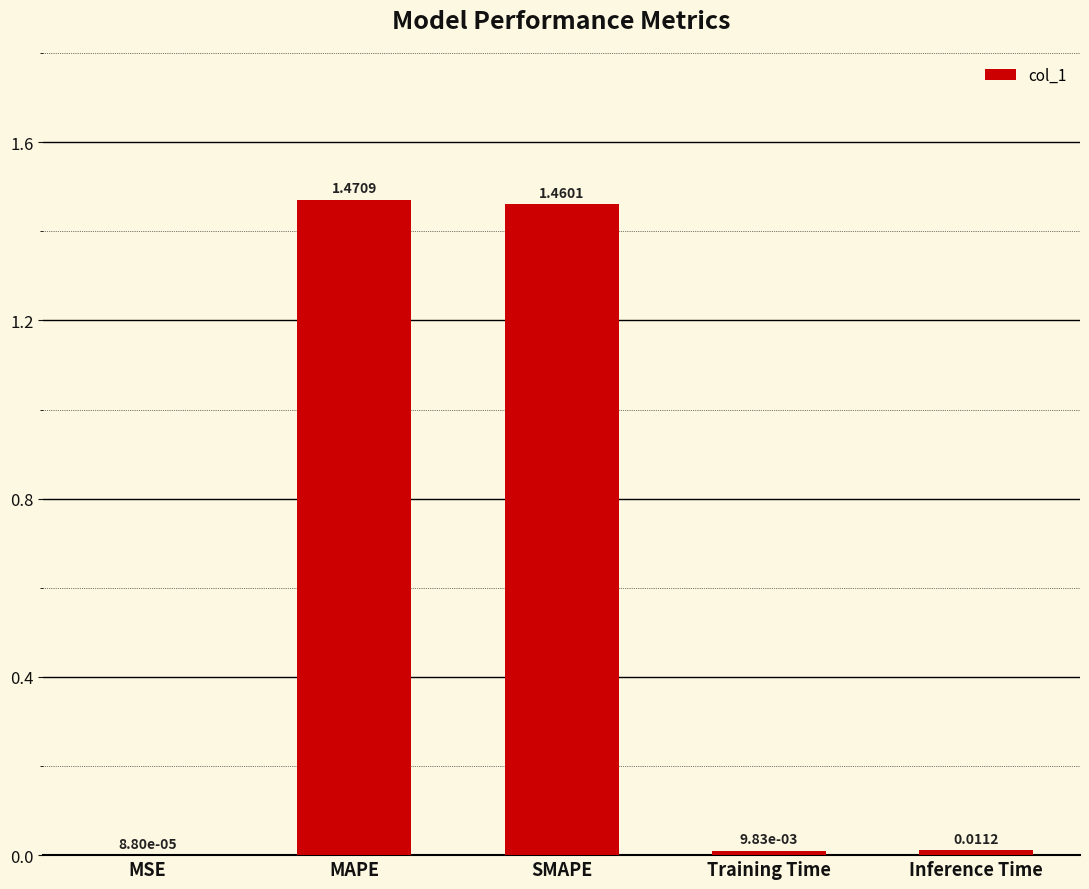

Where is the data nearest to the value 0?

MSE